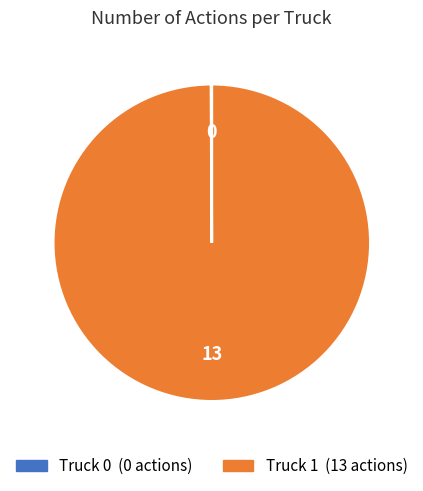

What is the largest slice in the pie chart?

Truck 1